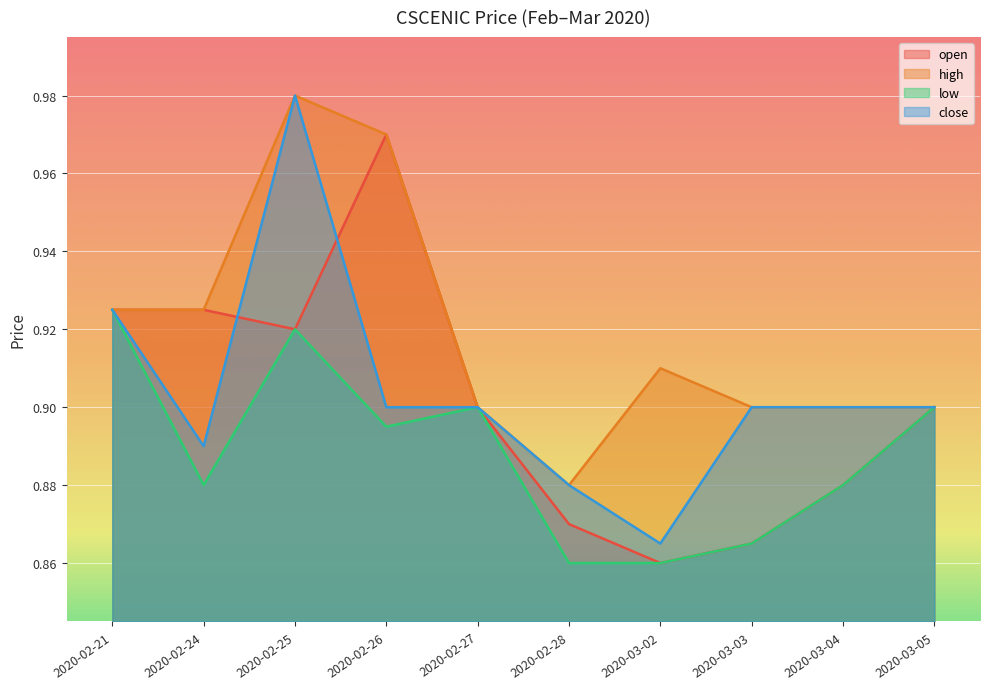

What is the difference between the second highest and second lowest values in the high series?

0.1